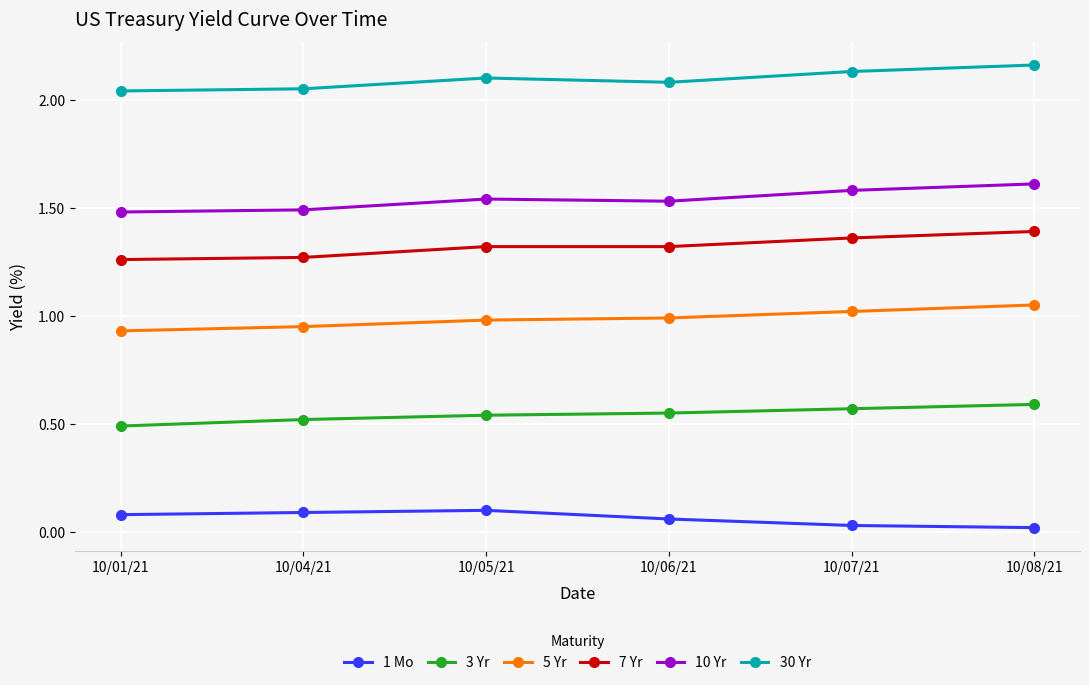

The 5 Yr series shows 0.4 at 10/04/21. True or false?

False